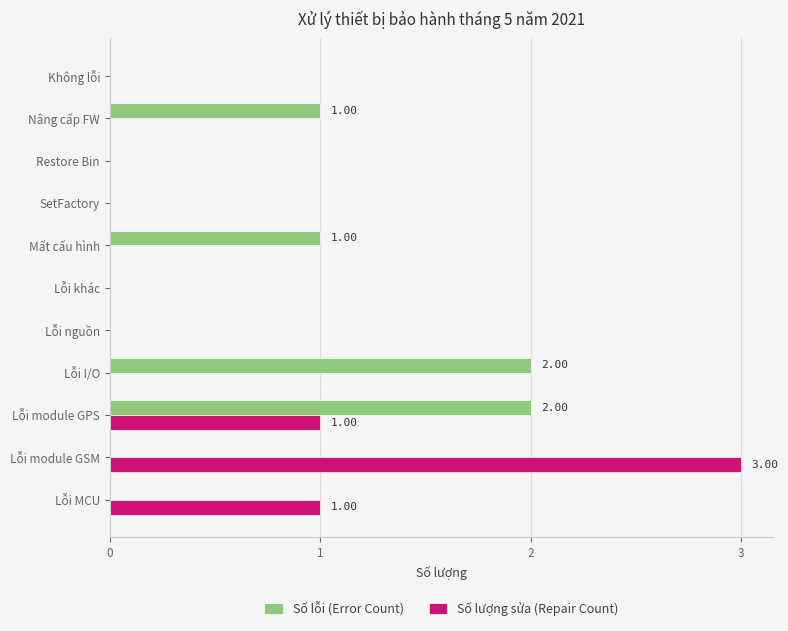

What is the highest value of the Số lượng sửa (Repair Count) series?

3